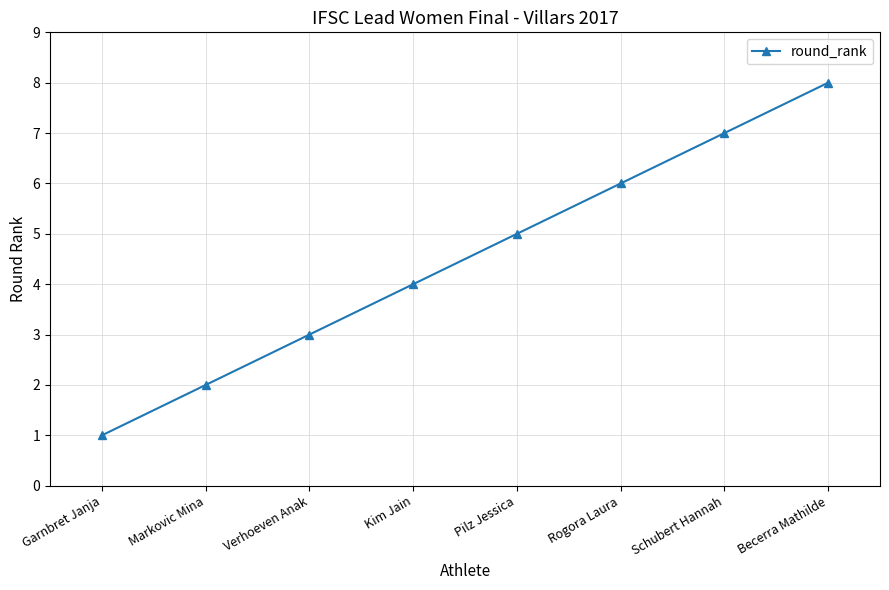

What is the sum of all values?

36